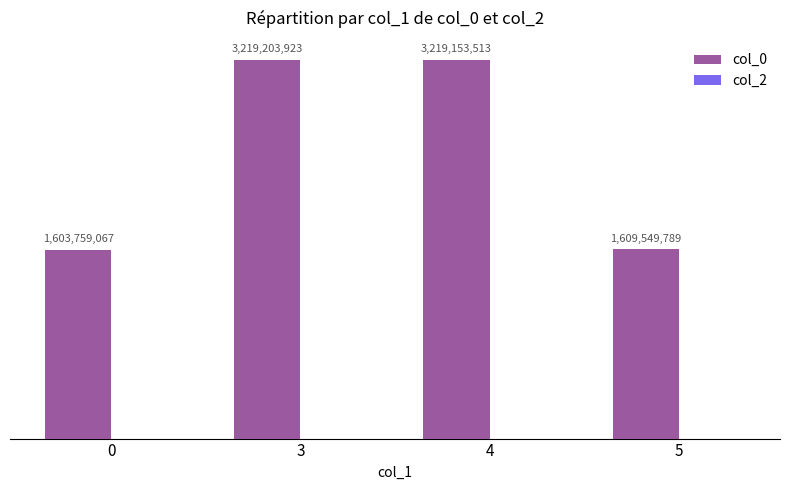

Does the chart contain any negative values?

No